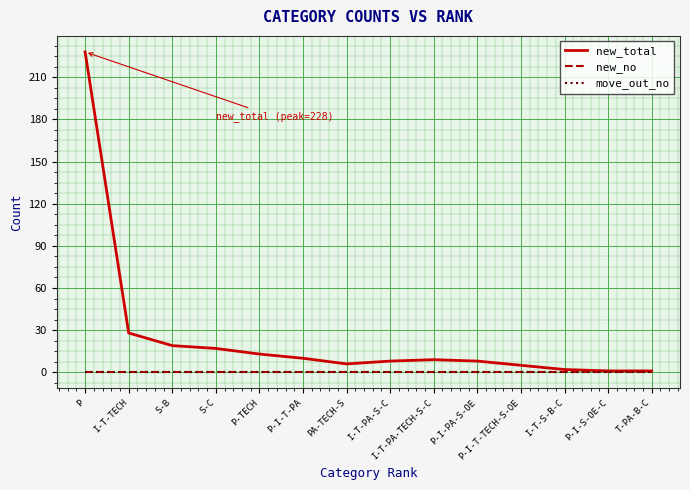

Is this an area chart (filled region under the line)?

No